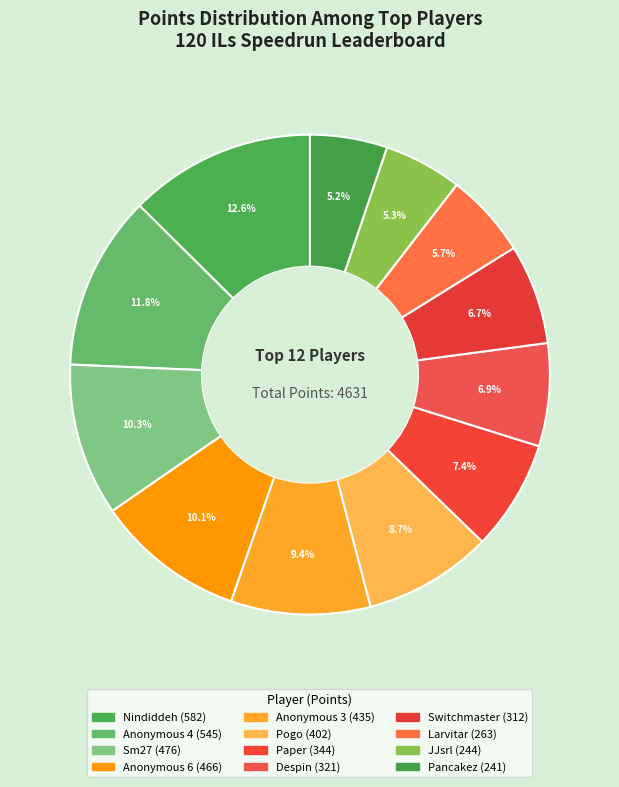

To the nearest percent, what is the difference between the Pancakez and Anonymous 4 slice percentages?

7%